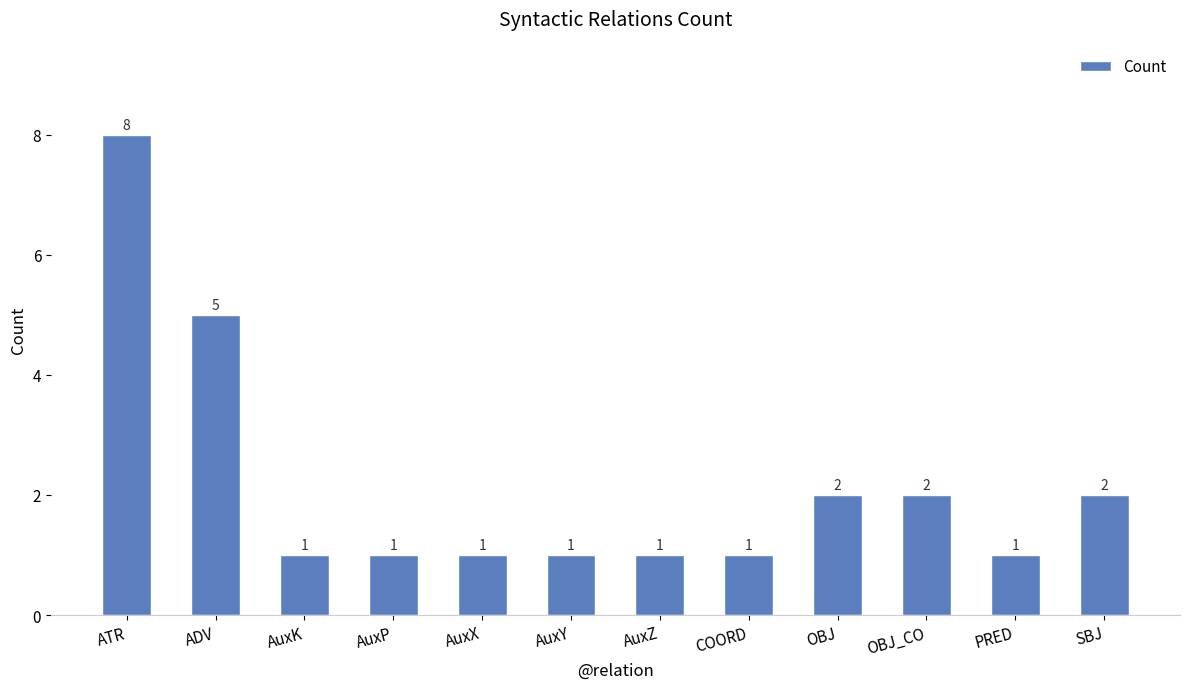

Which label corresponds to the largest value in the chart?

ATR